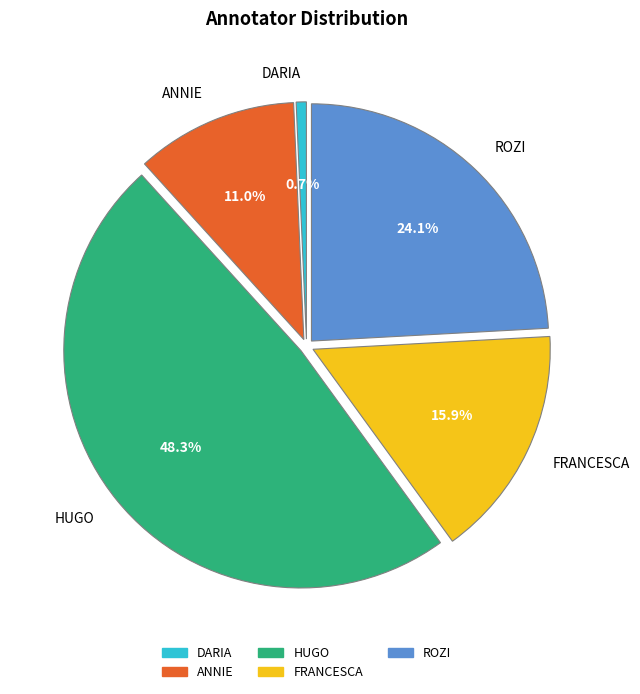

Which category has the smallest portion of the pie?

DARIA